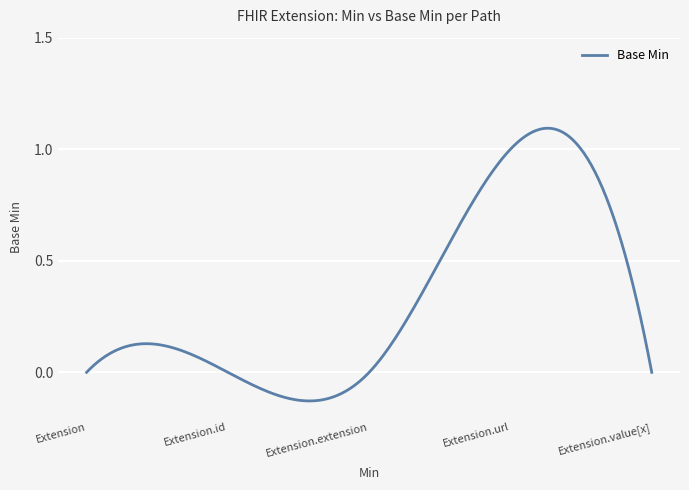

What is the difference between the maximum and minimum values?

1.2